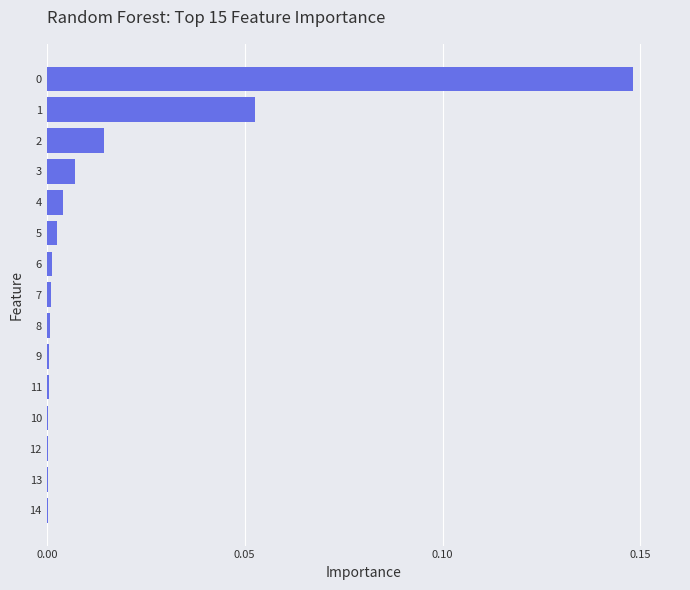

The chart shows a value of 0.0 at 0. True or false?

False